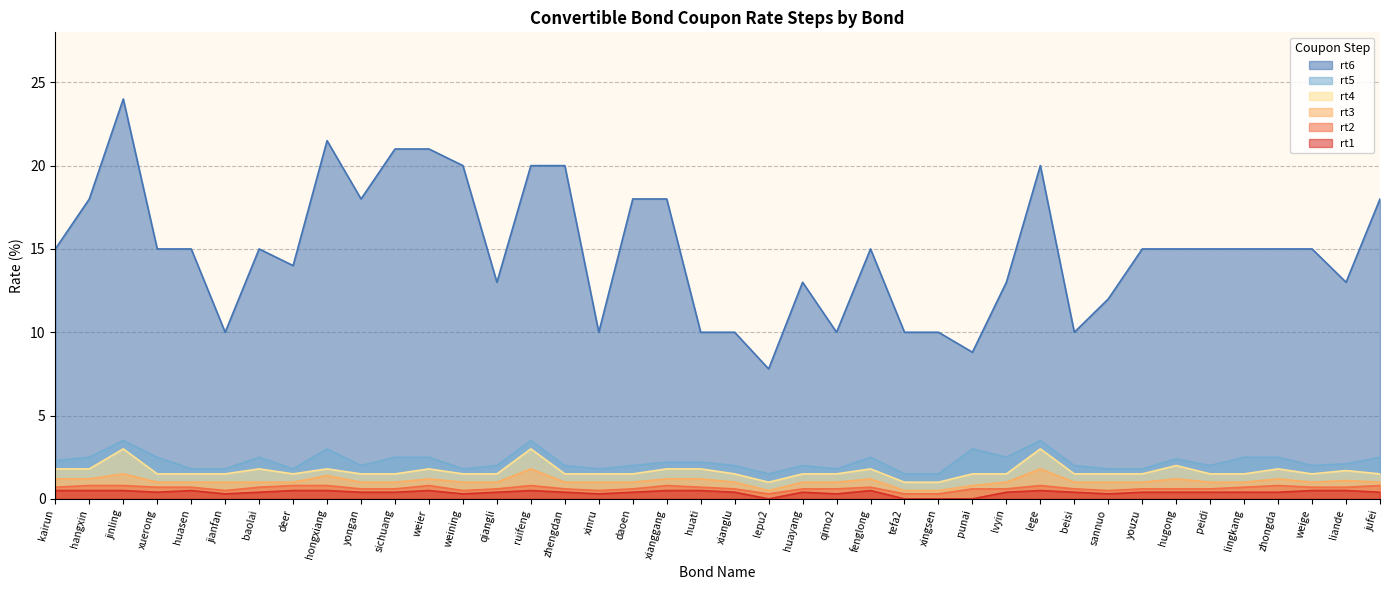

What is the maximum value shown in the chart?

24.0